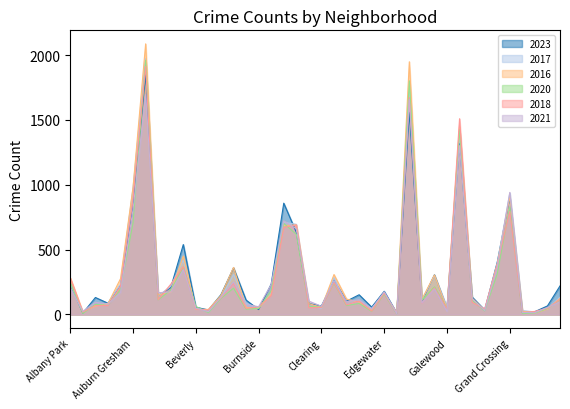

Which series ends up on top after the final intersection of 2016 and 2017?

2017